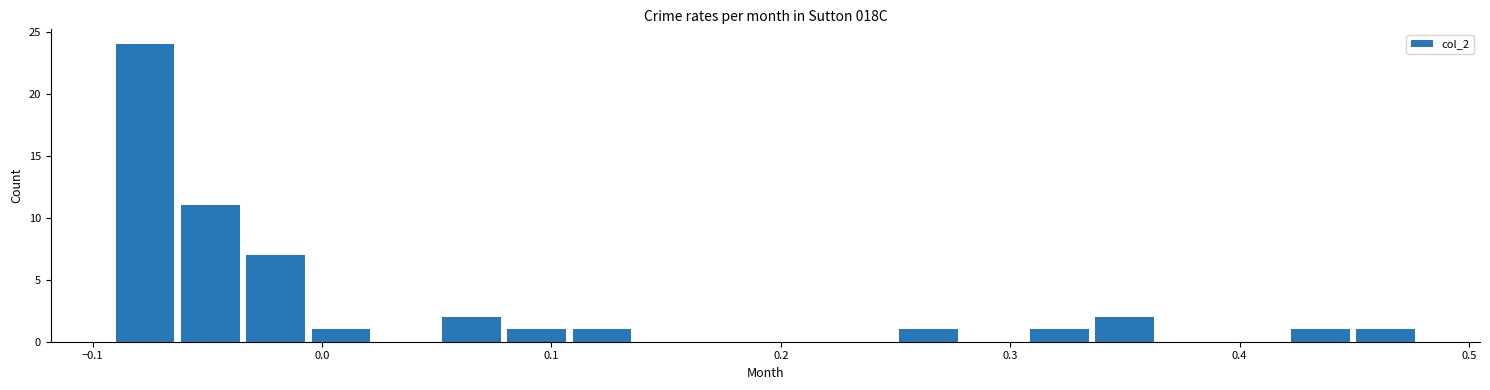

Read against the x-axis, roughly where is the centre of the tallest bar?

-0.08